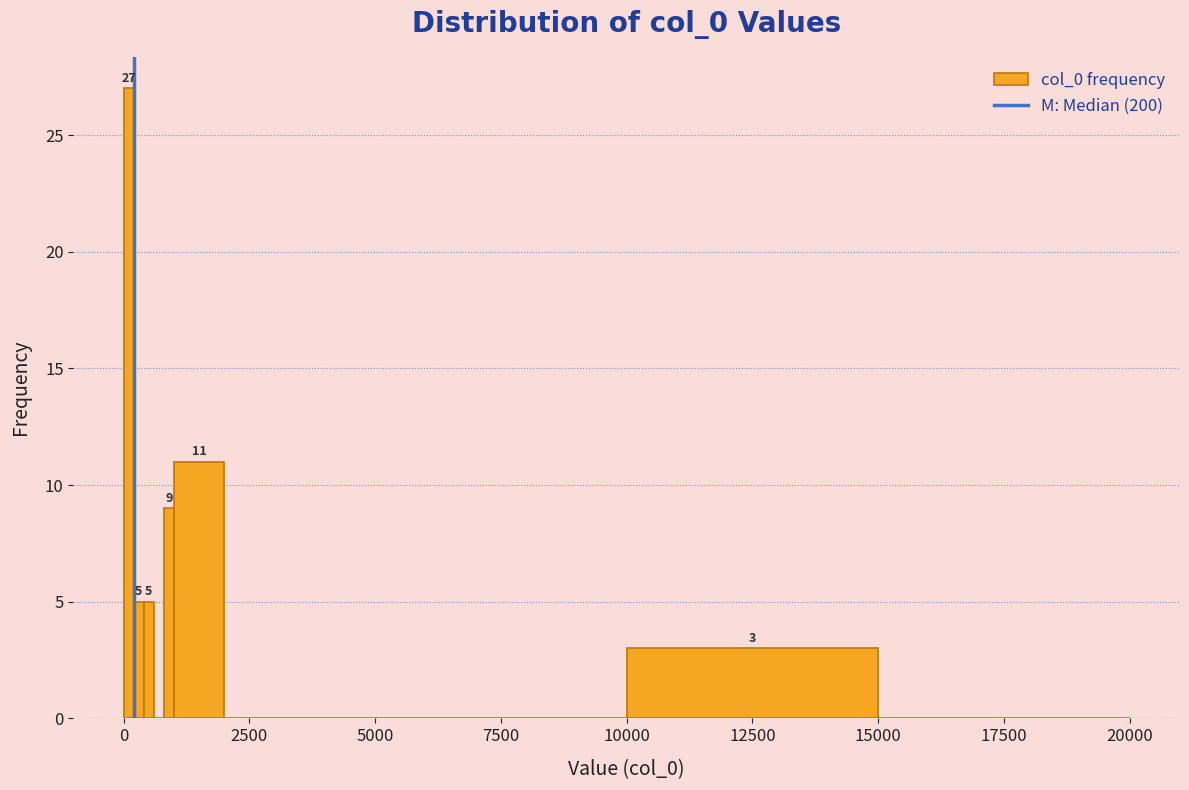

Read against the x-axis, roughly where is the centre of the tallest bar?

0